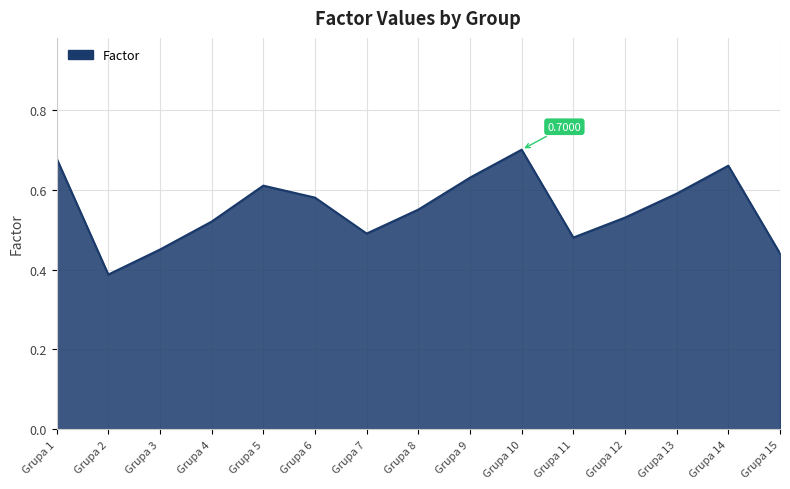

How many lines are shown in the chart?

1